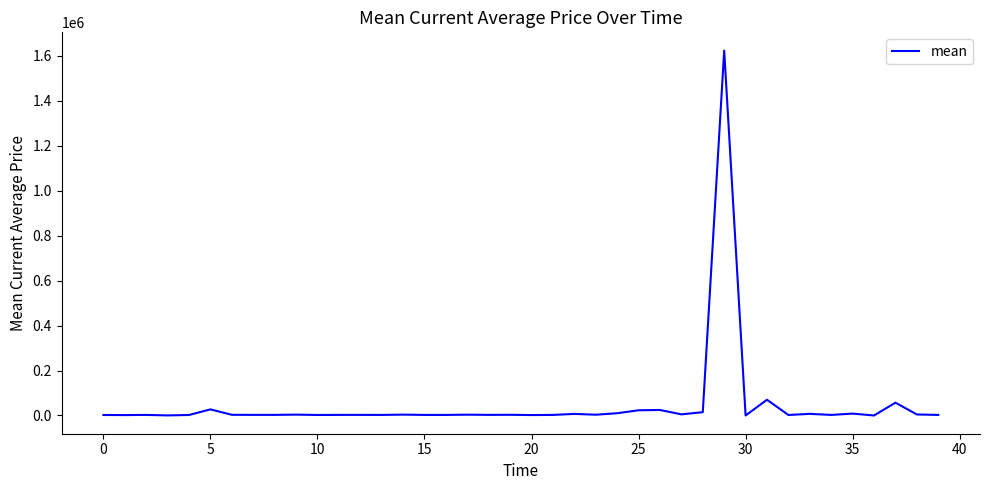

How many lines are shown in the chart?

1